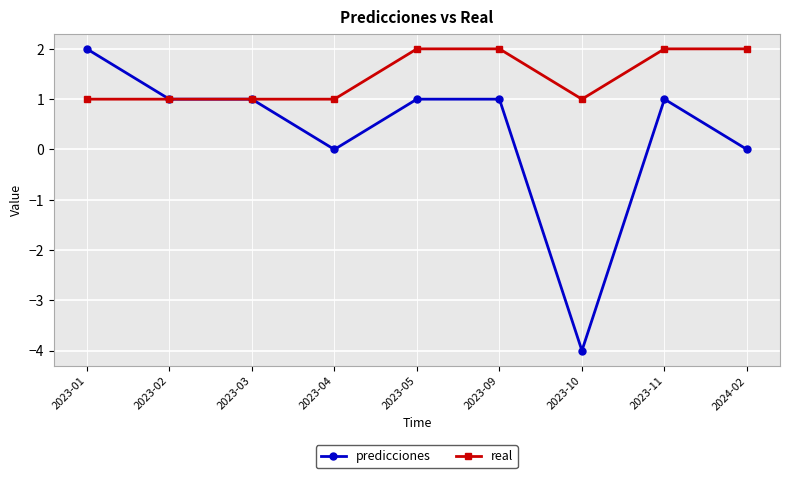

How many real values are between 1 and 2?

9